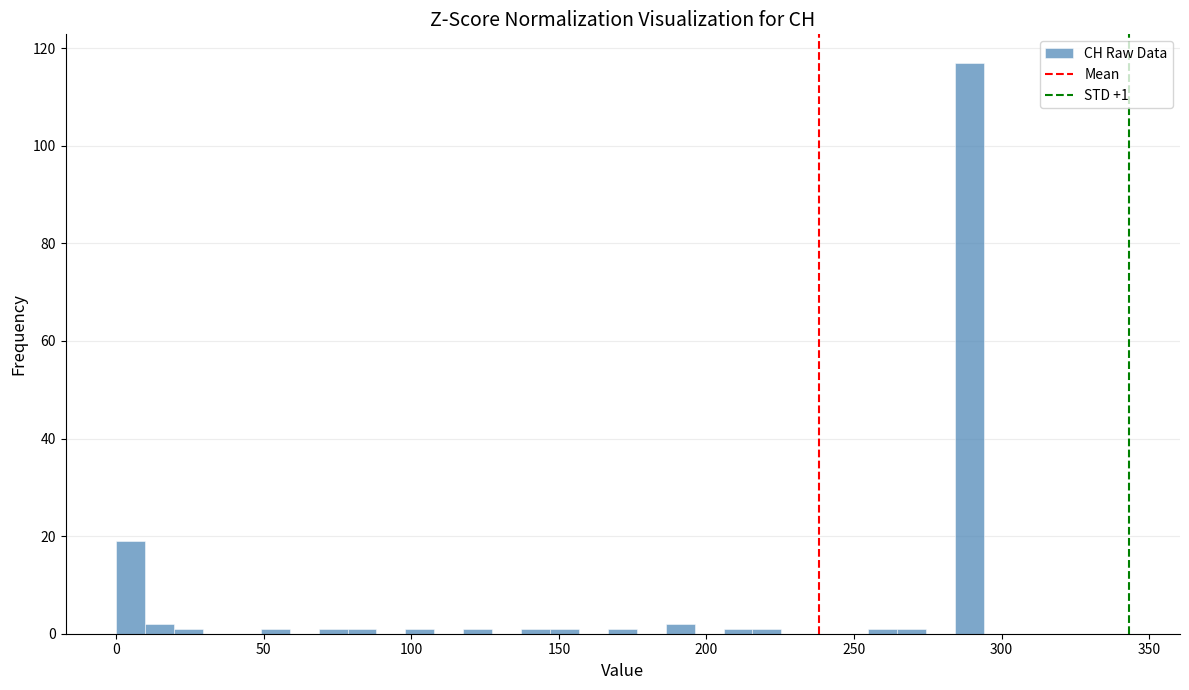

Around what value on the x-axis is the tallest bar? Give the approximate position of its centre, as read against the axis.

290